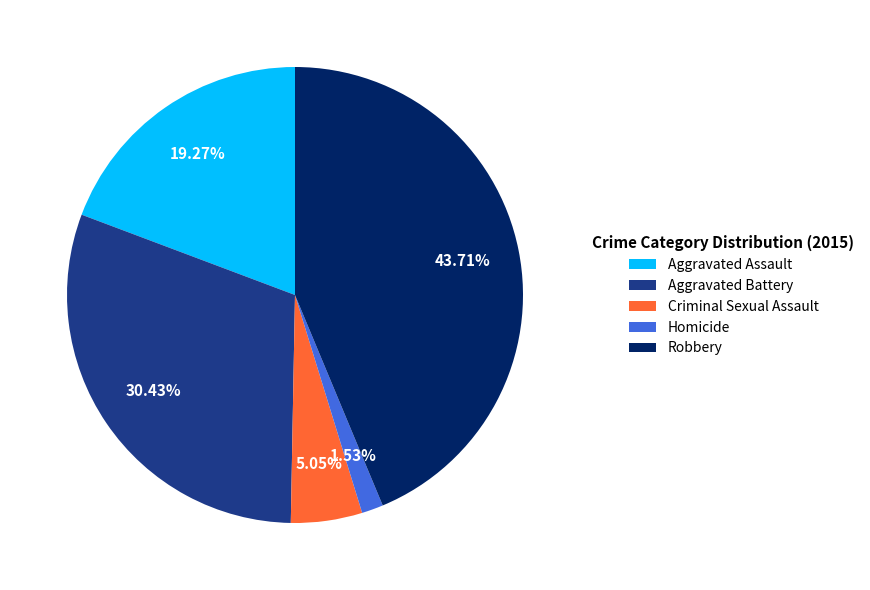

Which has a higher value, Criminal Sexual Assault or Robbery?

Robbery